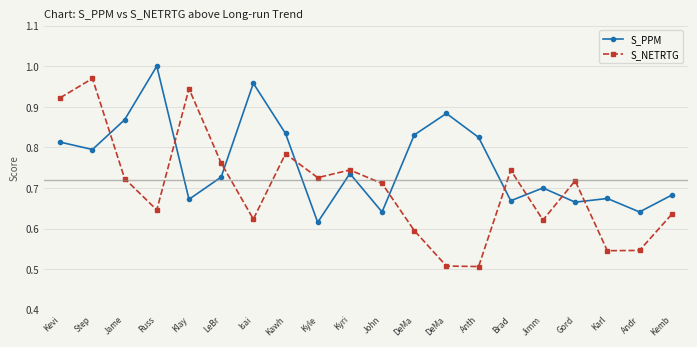

What is the average value of the S_PPM series?

0.8